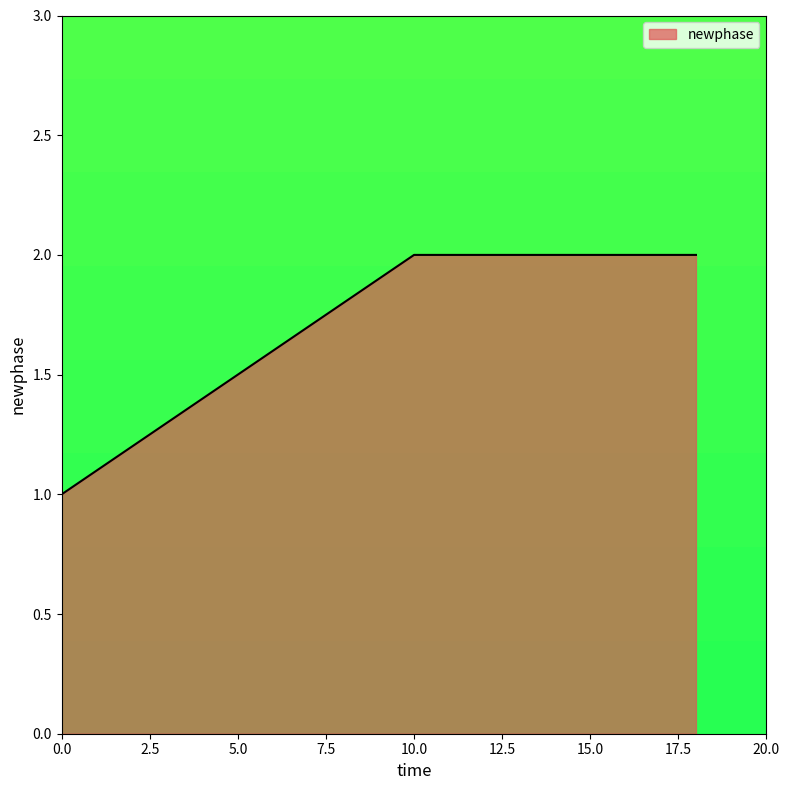

Count the number of categories in the chart.

3